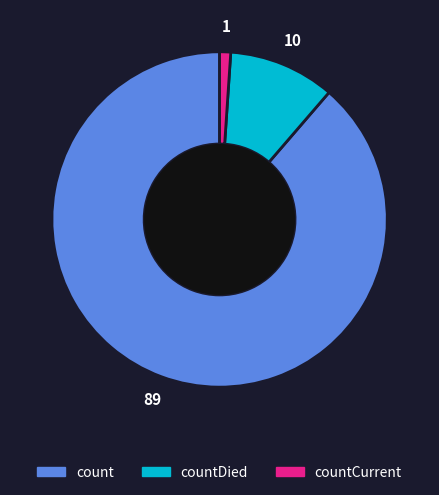

How many segments does this pie chart have?

3